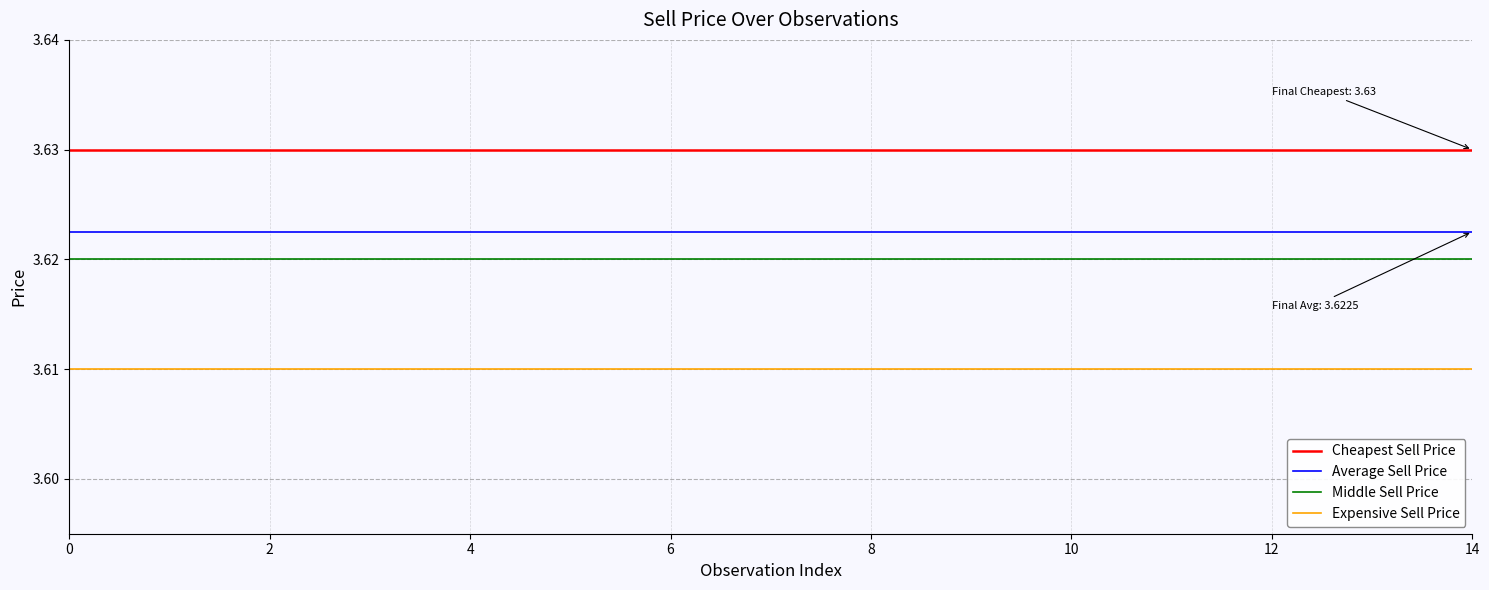

True or false: Middle Sell Price and Expensive Sell Price intersect in this chart.

False